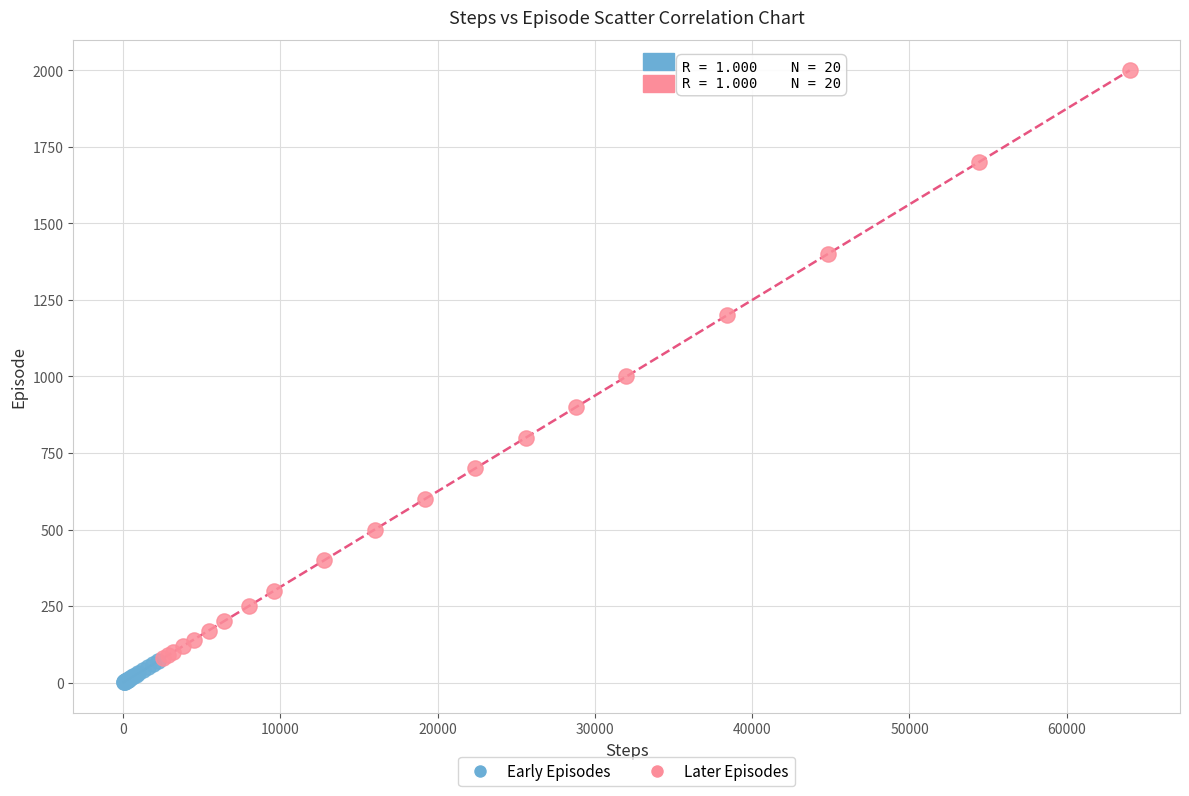

Which series has the widest spread of Y values?

Later Episodes